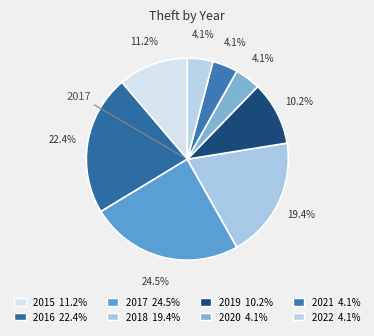

Count the number of slices in the pie.

8